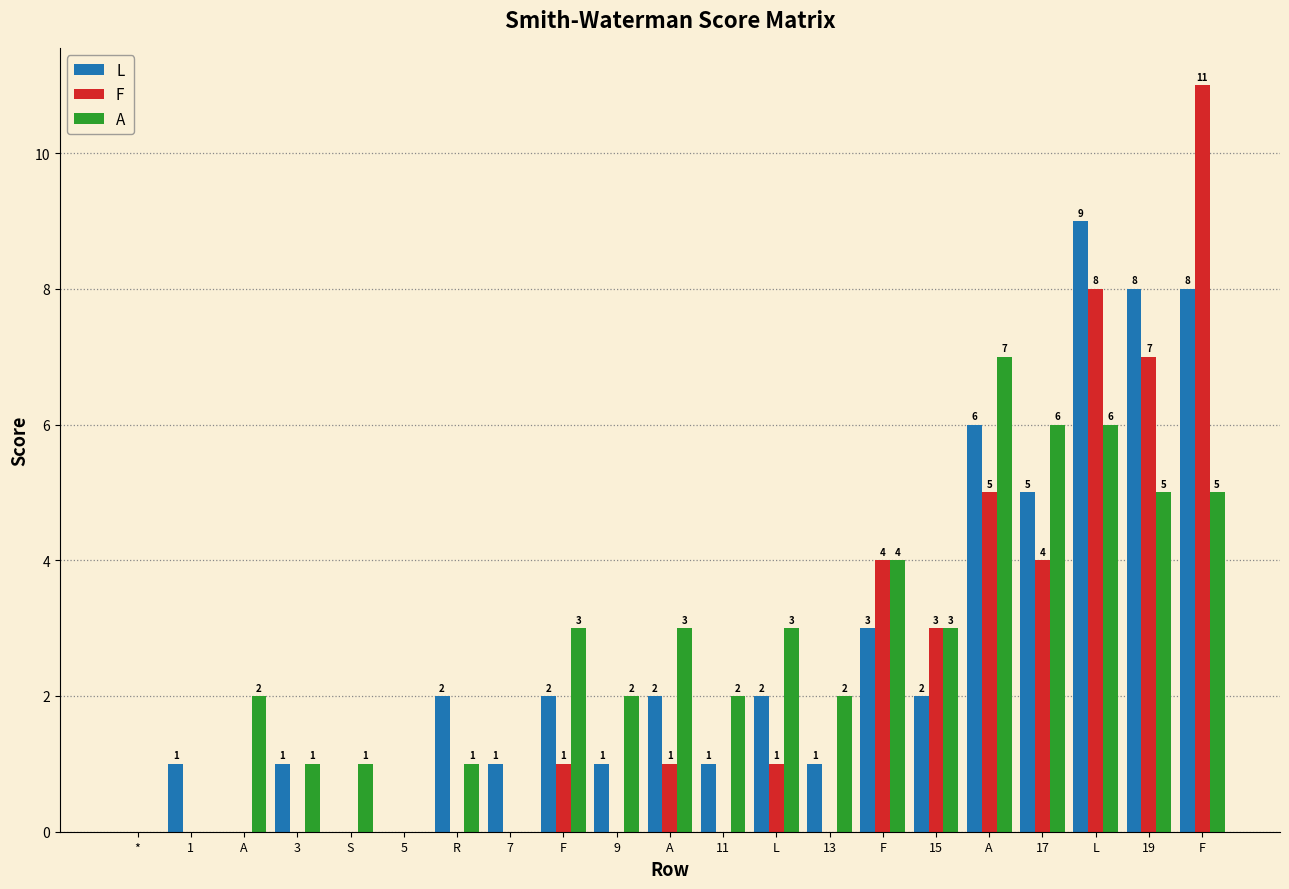

How many distinct data groups are displayed?

3